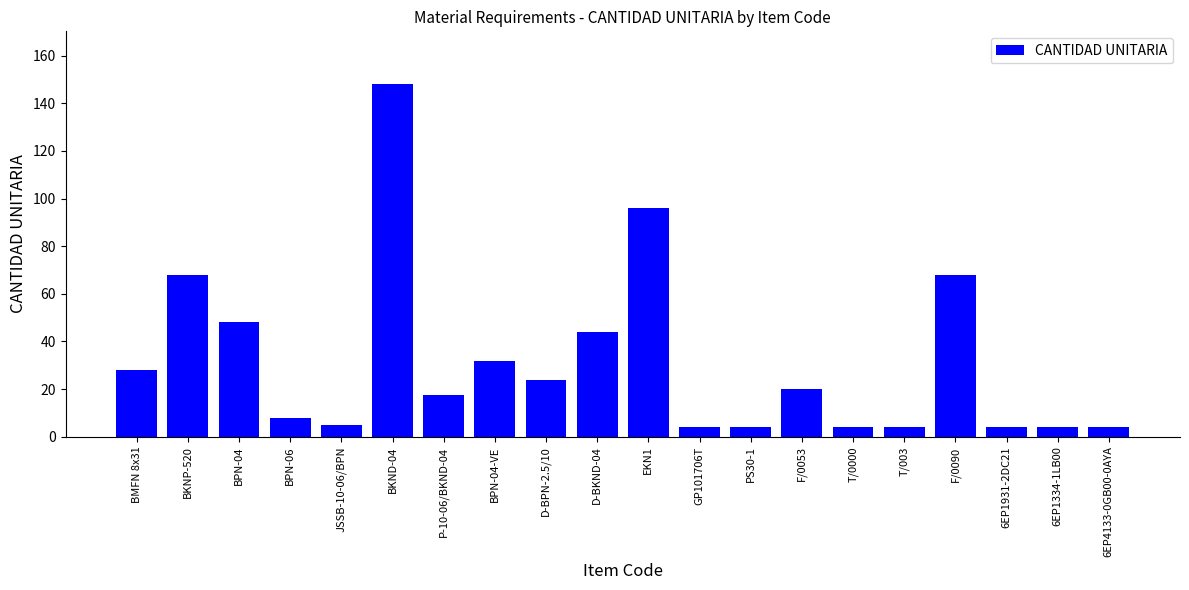

How many distinct data groups are displayed?

1